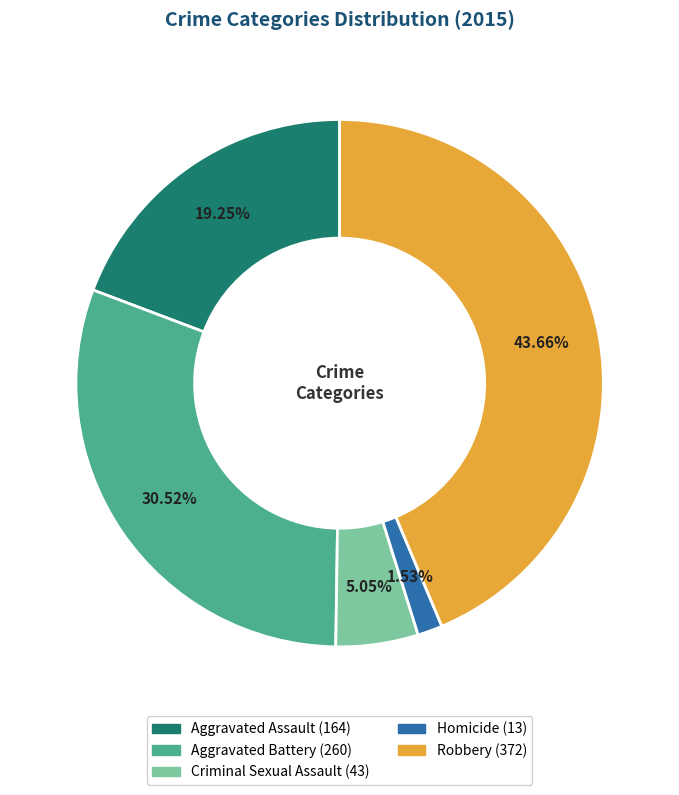

Combined, do Criminal Sexual Assault and Aggravated Assault account for over 50%?

No